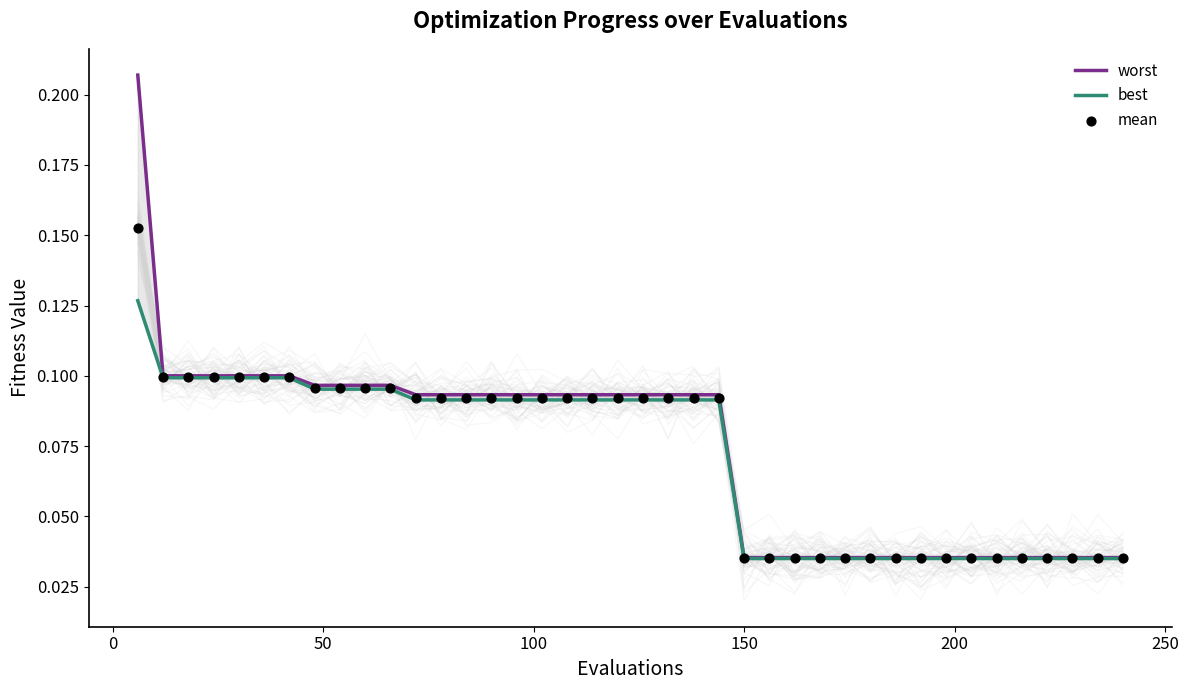

Which series has the largest Y range (max minus min)?

worst